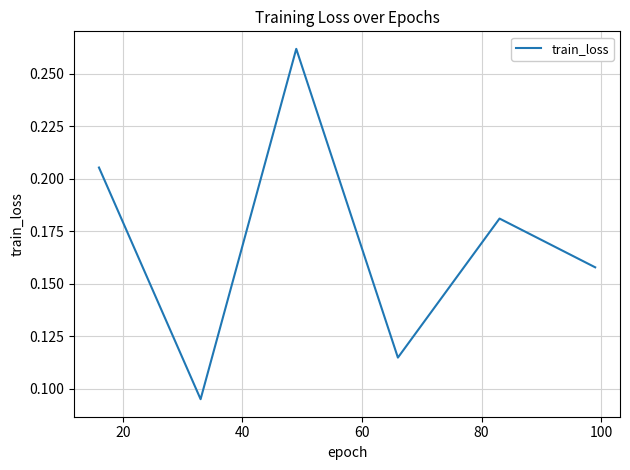

How many values are between 0 and 1?

6